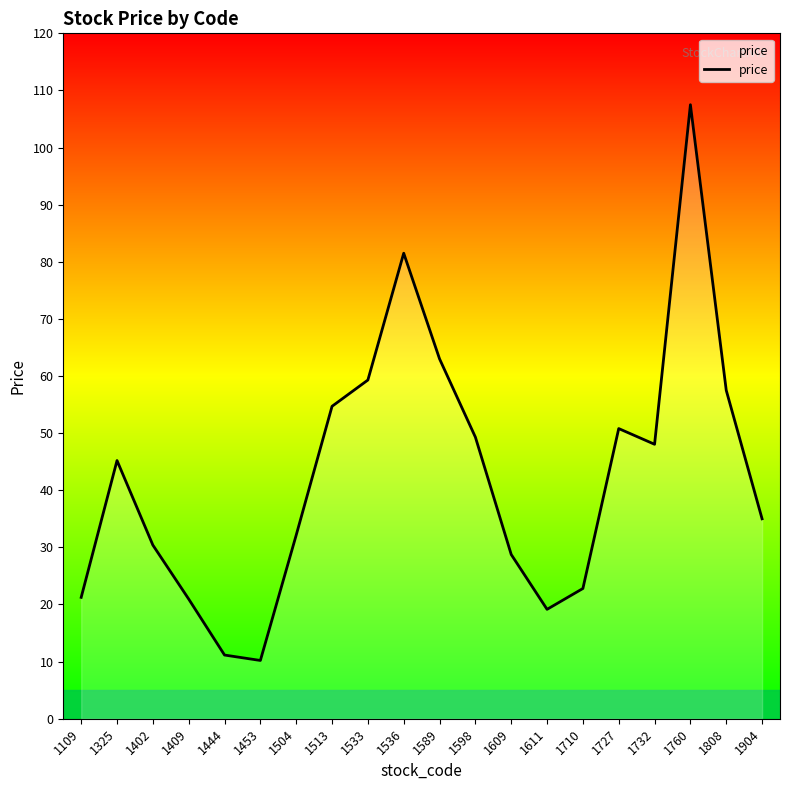

What is the smallest value displayed?

10.2